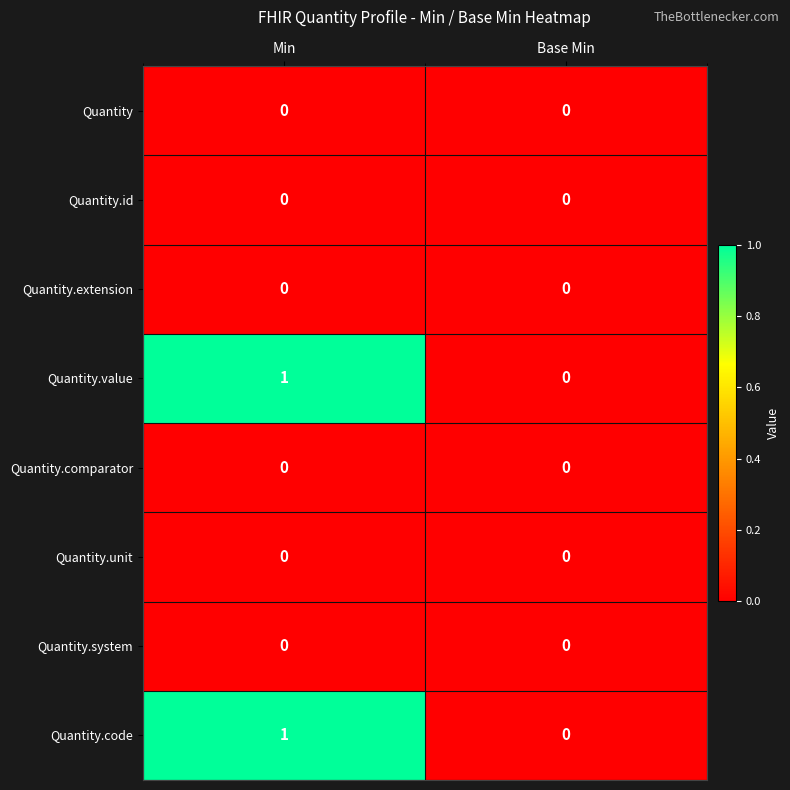

At which label is Quantity.value closest to 0?

Base Min